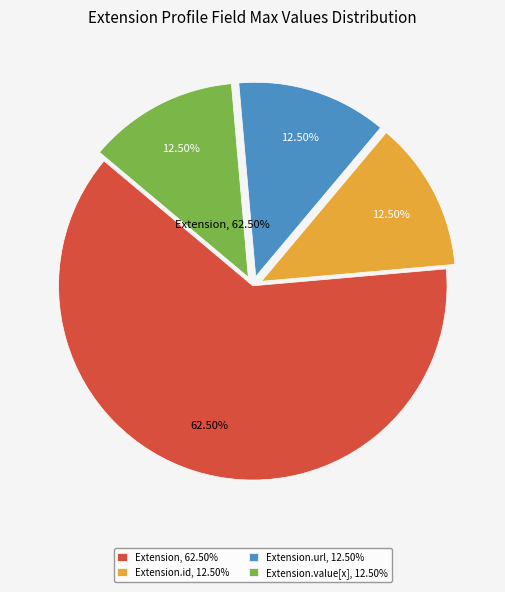

How many slices are in this pie chart?

4